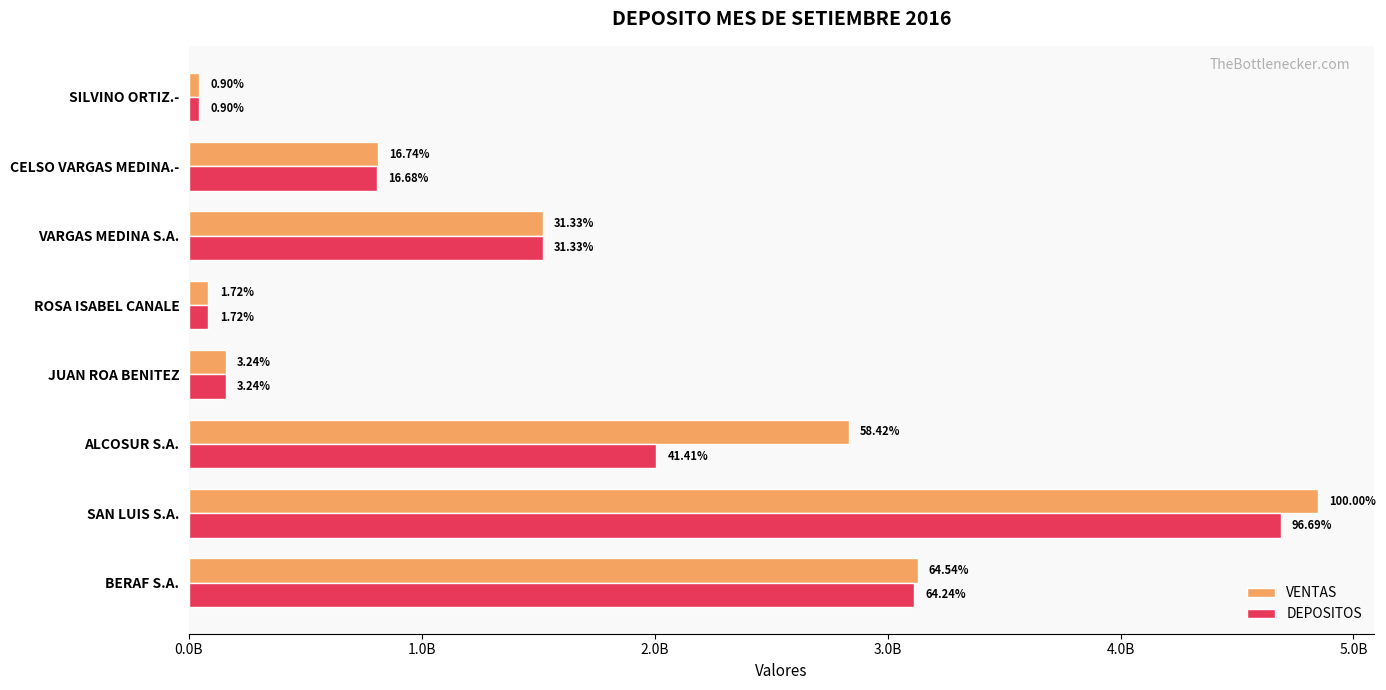

What are all the series names shown in the legend?

VENTAS, DEPOSITOS